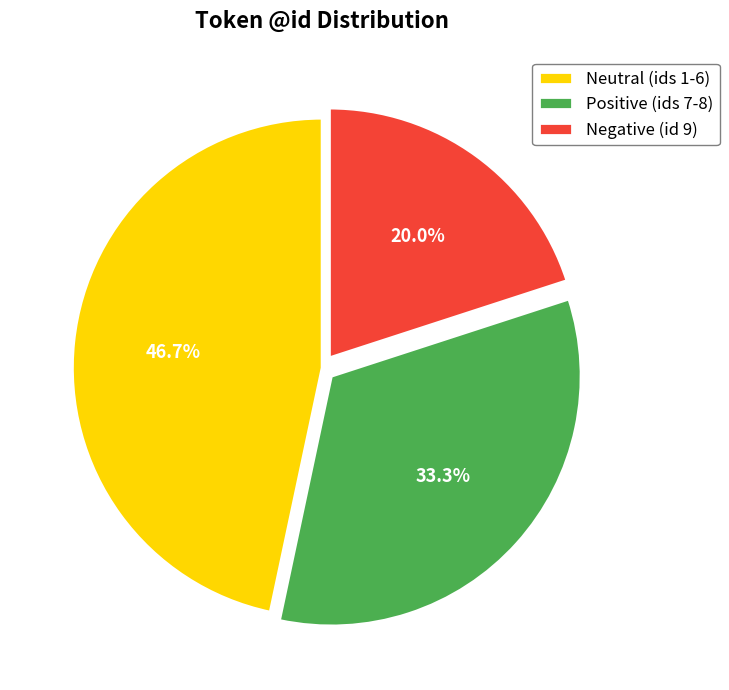

Is there any slice that represents more than half of the pie?

No